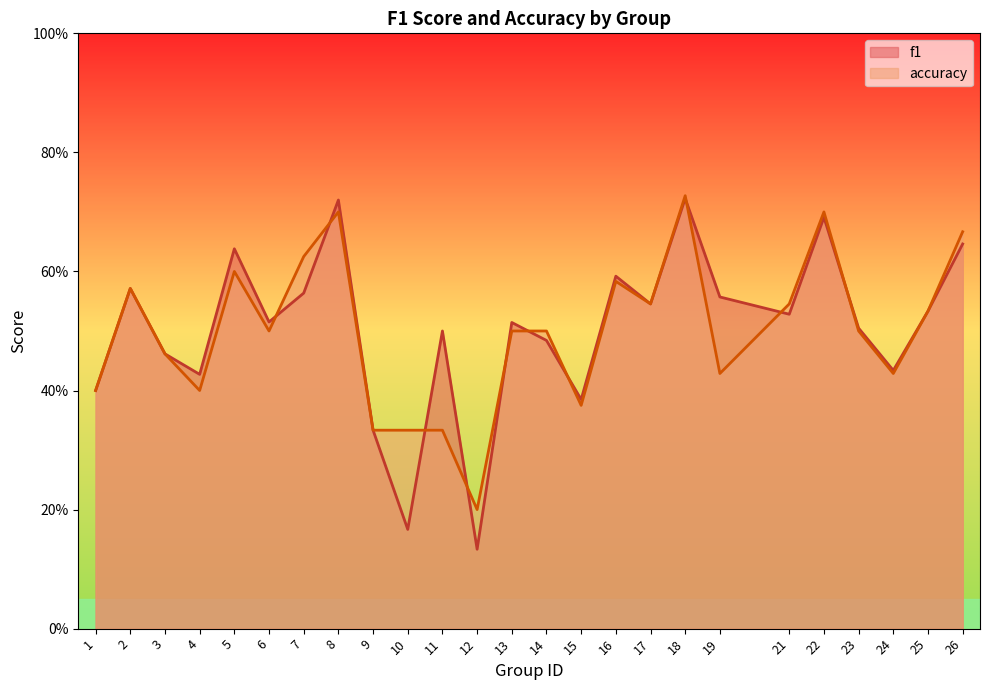

Is it true that f1 equals 0.3 at 9?

True